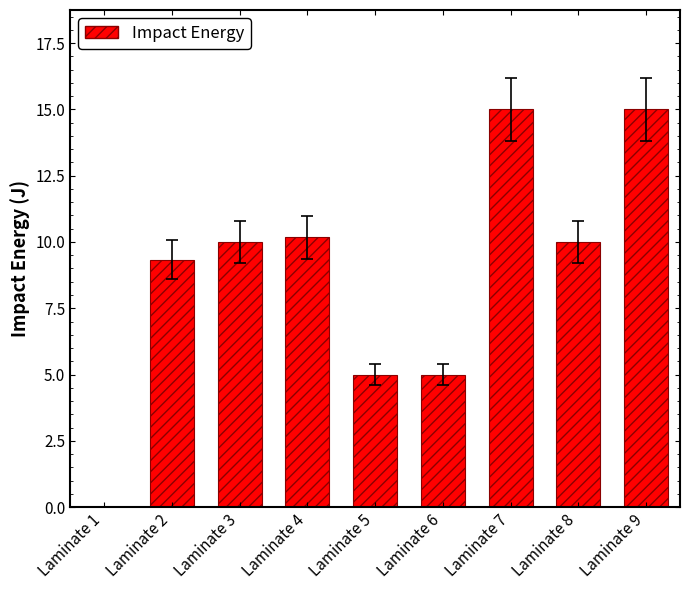

Read the value at Laminate 2.

9.3